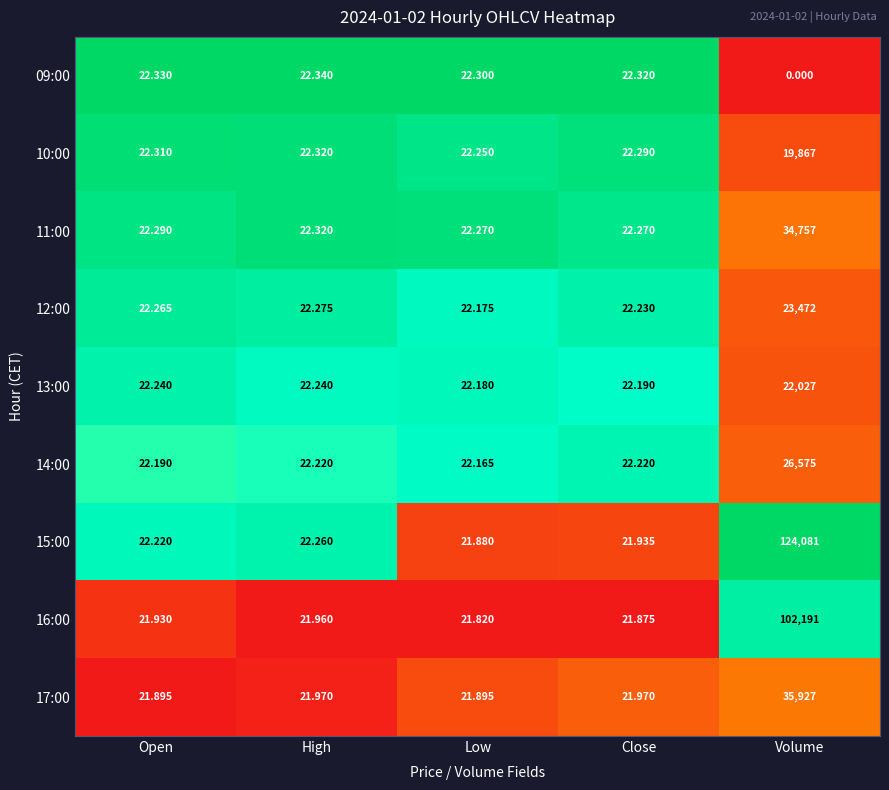

At which label is 09:00 closest to 11?

Volume